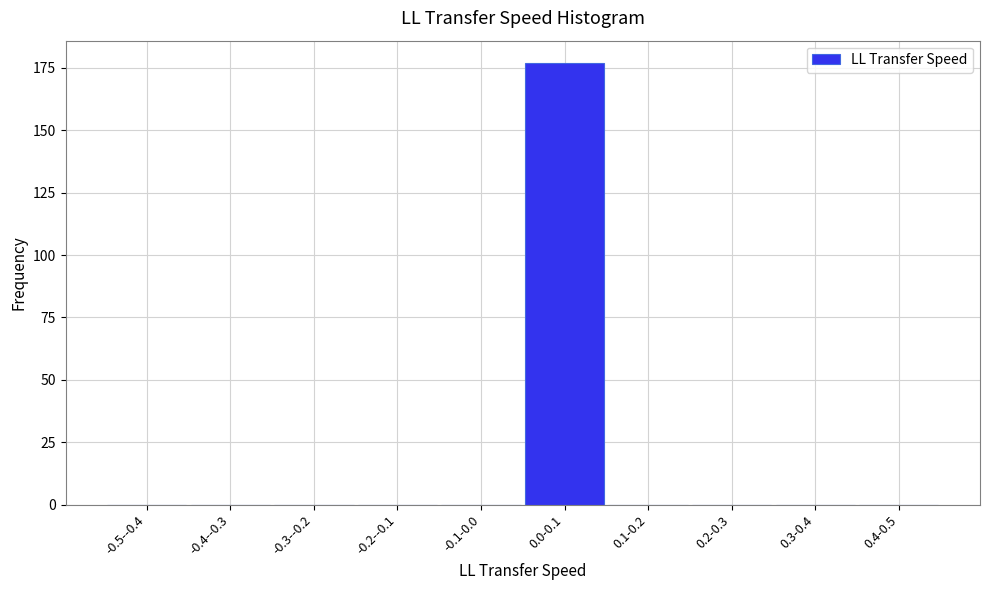

Reading left to right, list all the values displayed in this chart.

-0.5--0.4=0	-0.4--0.3=0	-0.3--0.2=0	-0.2--0.1=0	-0.1-0.0=0	0.0-0.1=177	0.1-0.2=0	0.2-0.3=0	0.3-0.4=0	0.4-0.5=0